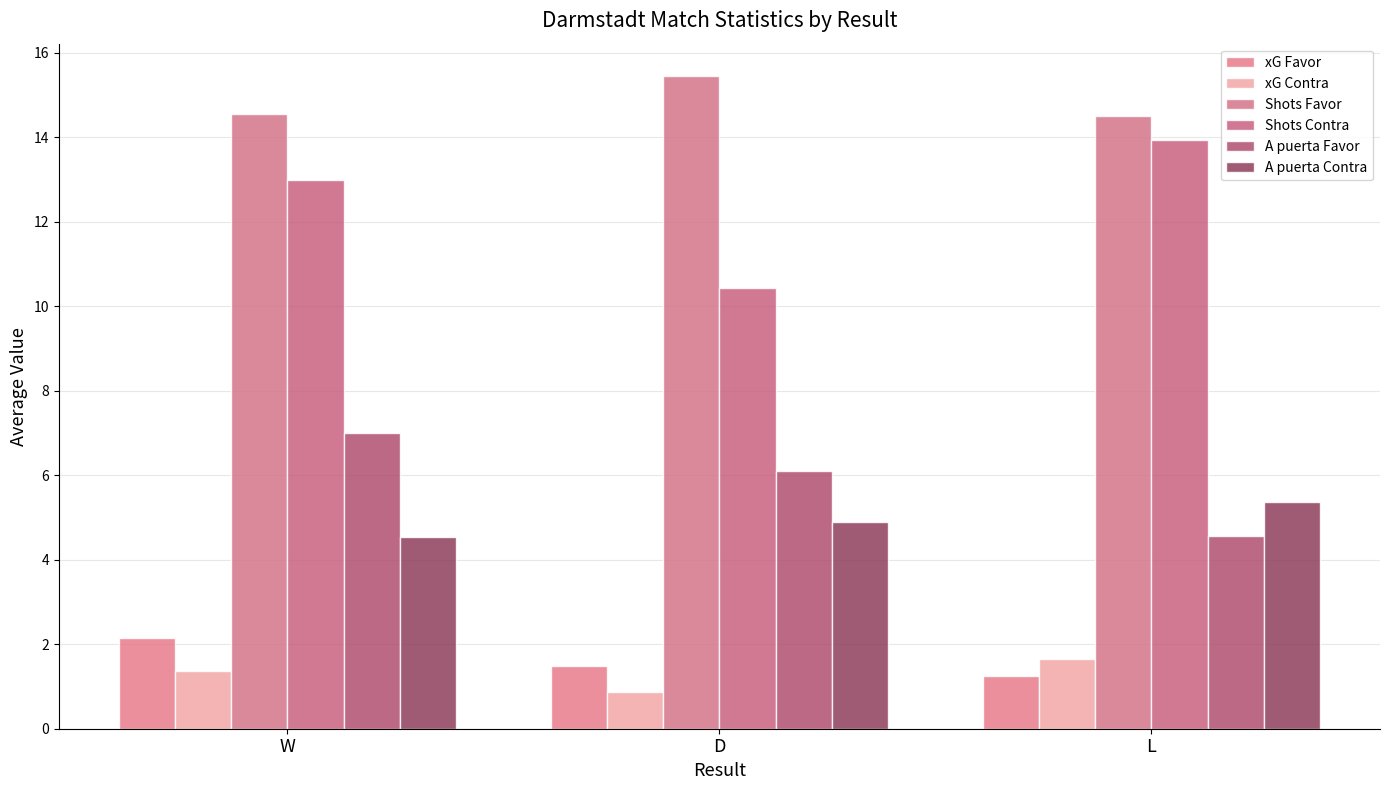

Rank the series at W from lowest to highest value.

xG Contra, xG Favor, A puerta Contra, A puerta Favor, Shots Contra, Shots Favor